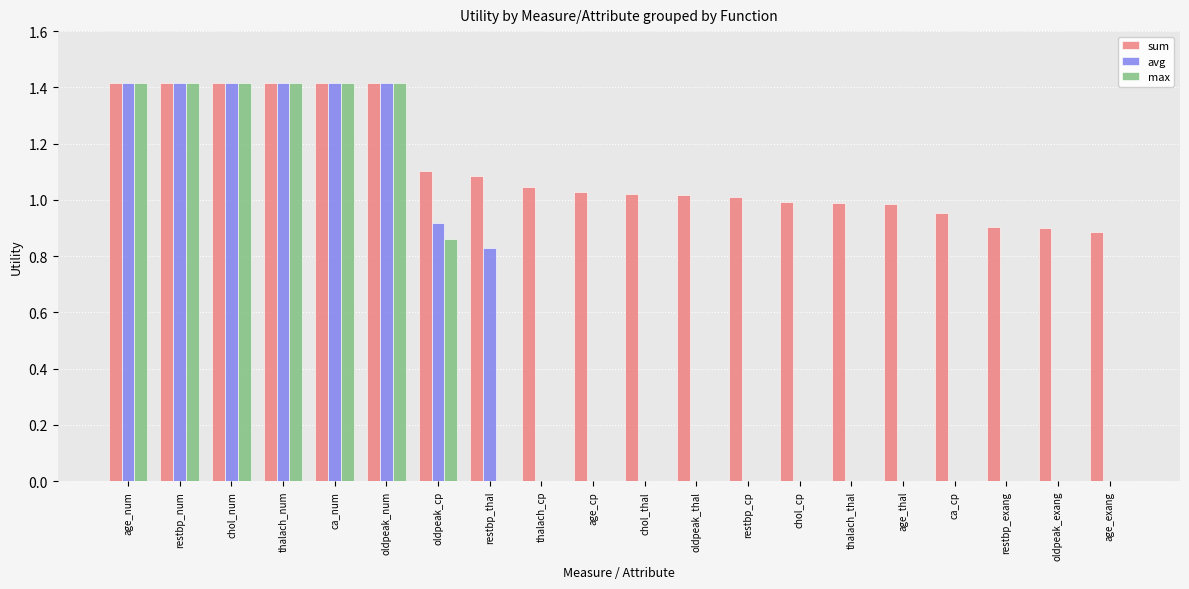

The value of sum at thalach_cp is 1.6. True or false?

False